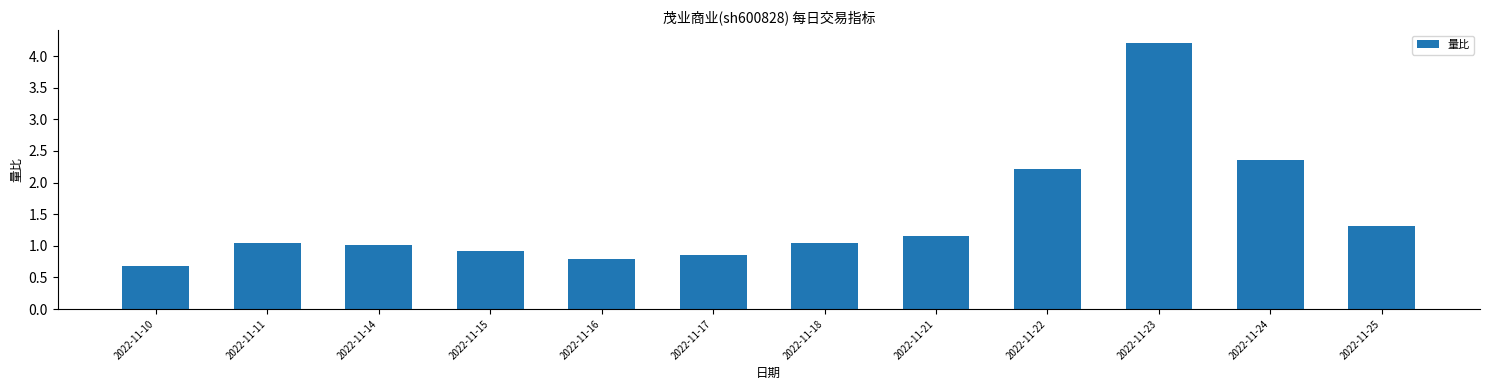

What is the sum of the values at 2022-11-24 and 2022-11-23?

6.6